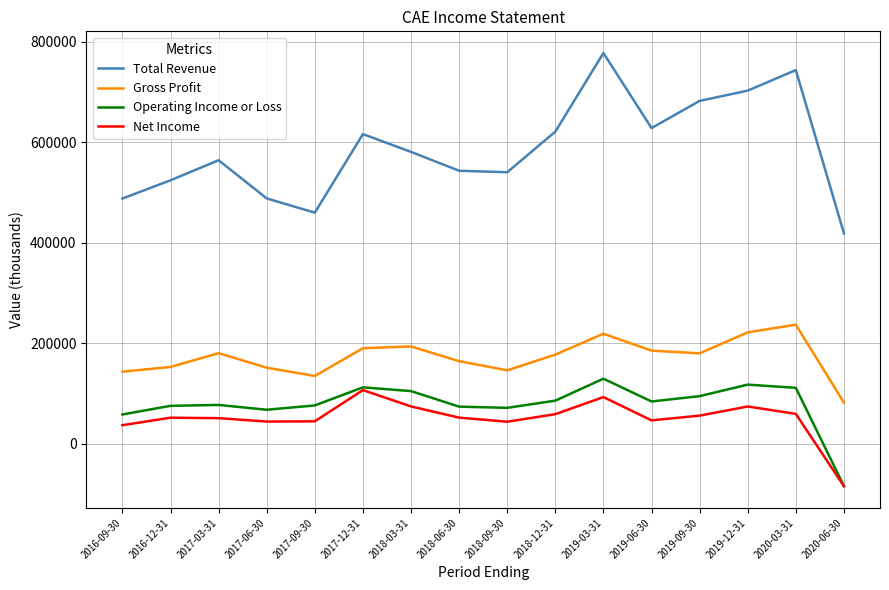

At 2019-09-30, list the series in order from smallest to largest.

Net Income, Operating Income or Loss, Gross Profit, Total Revenue